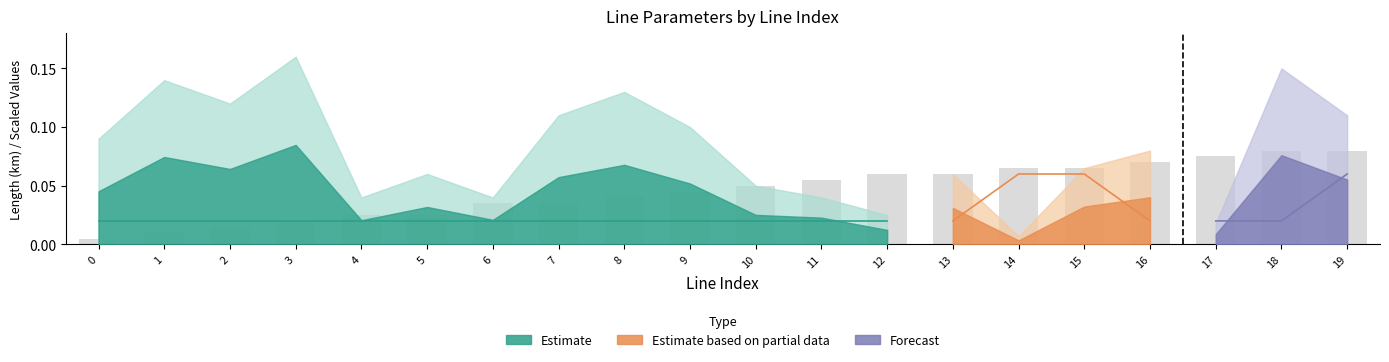

Are the bars grouped side by side (vs. stacked)?

No